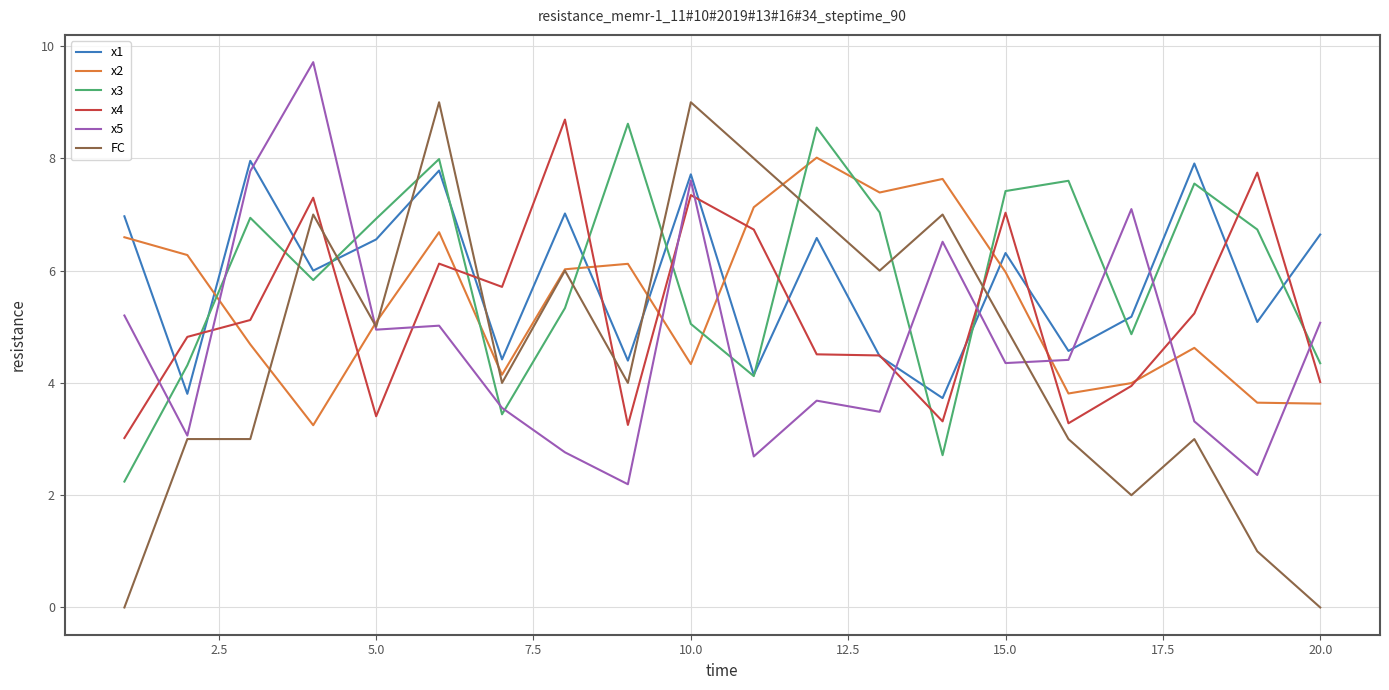

True or false: x1 and x5 intersect in this chart.

True